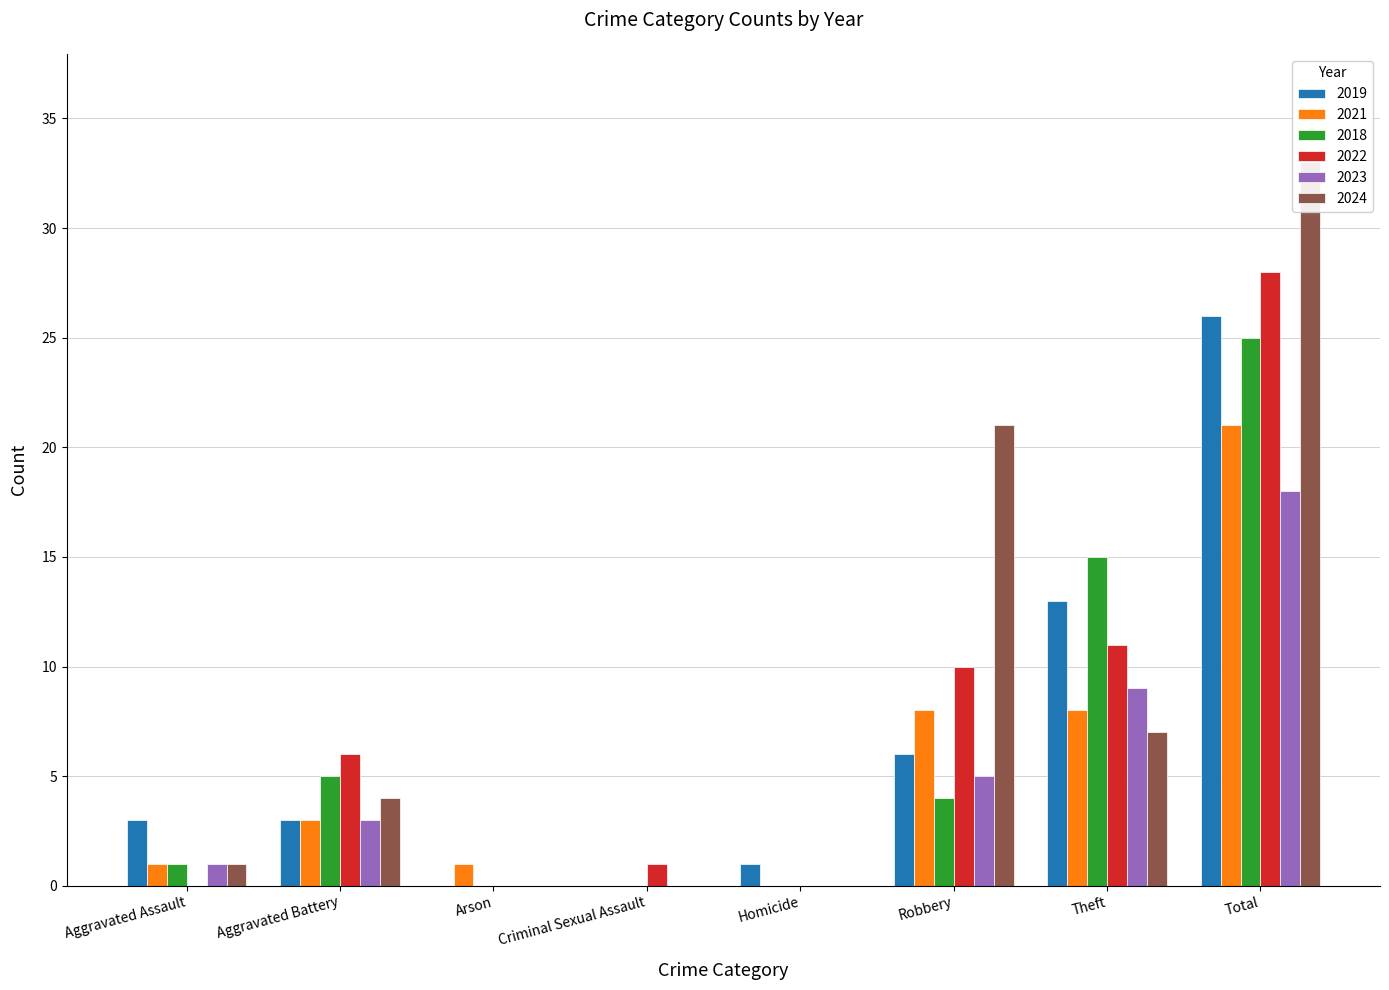

Which has a higher value, Theft or Robbery?

Theft